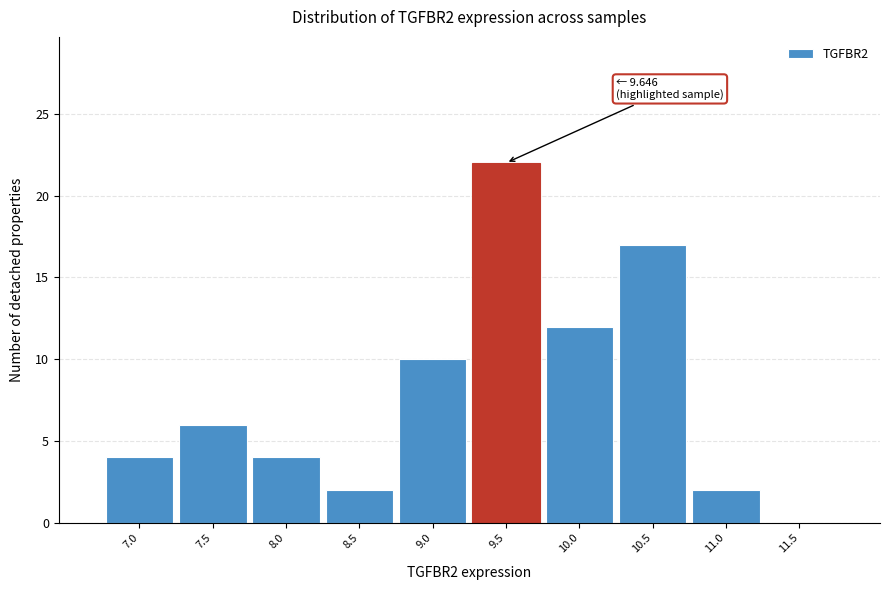

Reading right to left, what are all the values shown in this chart?

11.5=0	11.0=2	10.5=17	10.0=12	9.5=22	9.0=10	8.5=2	8.0=4	7.5=6	7.0=4